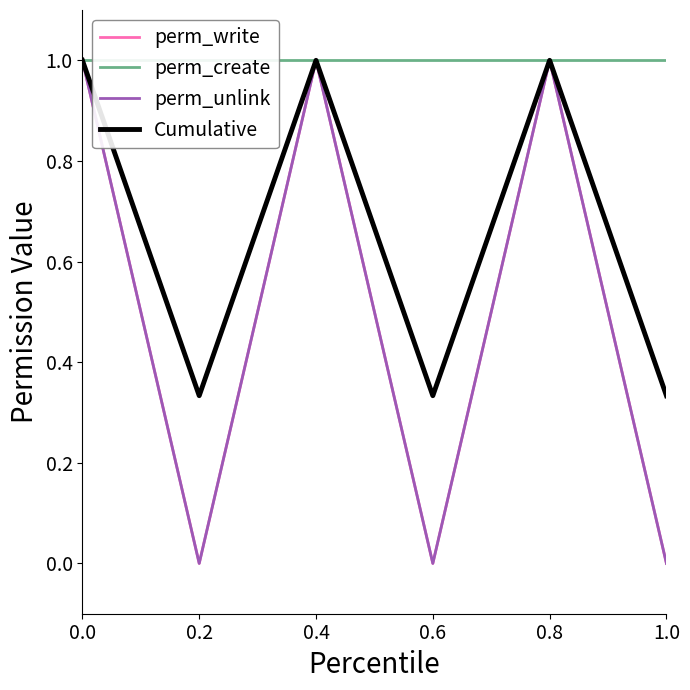

Between 0.8 and 0.4, which is larger?

0.8